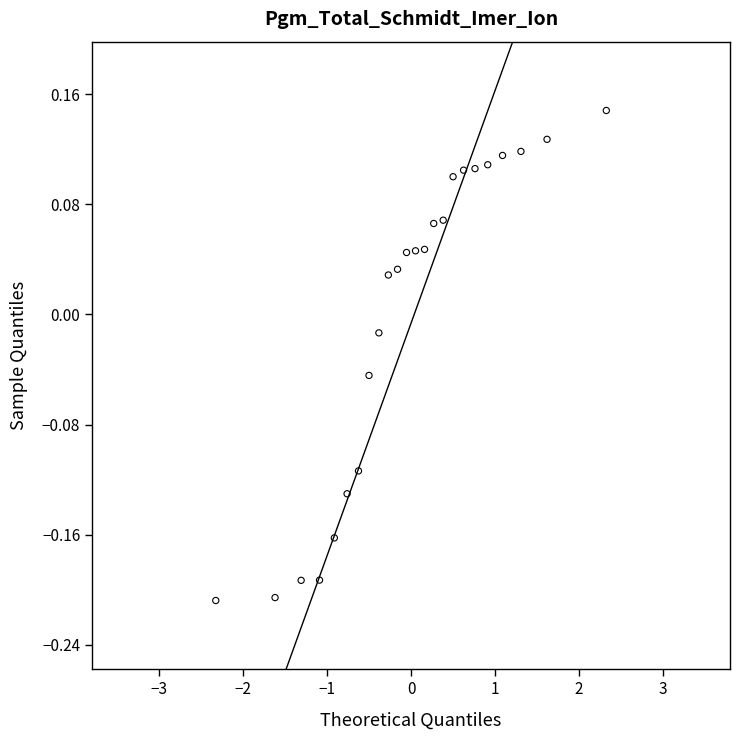

What is the range of X values (max minus min)?

4.7